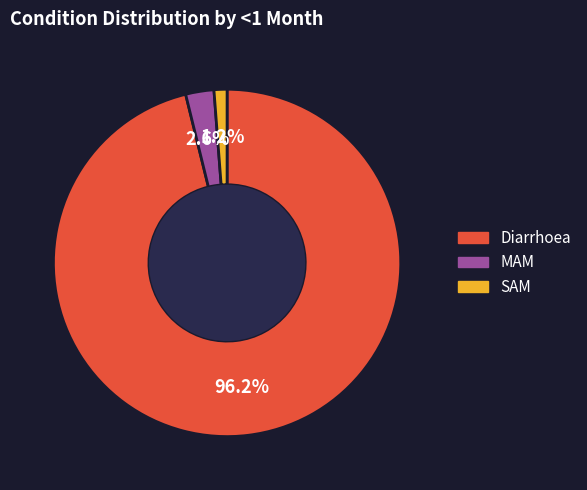

To the nearest percent, what is the average slice percentage?

33%